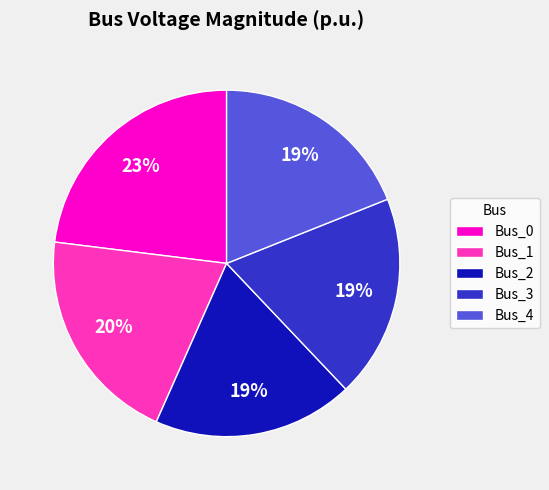

What percentage is the Bus_0 slice, to the nearest percent?

23%